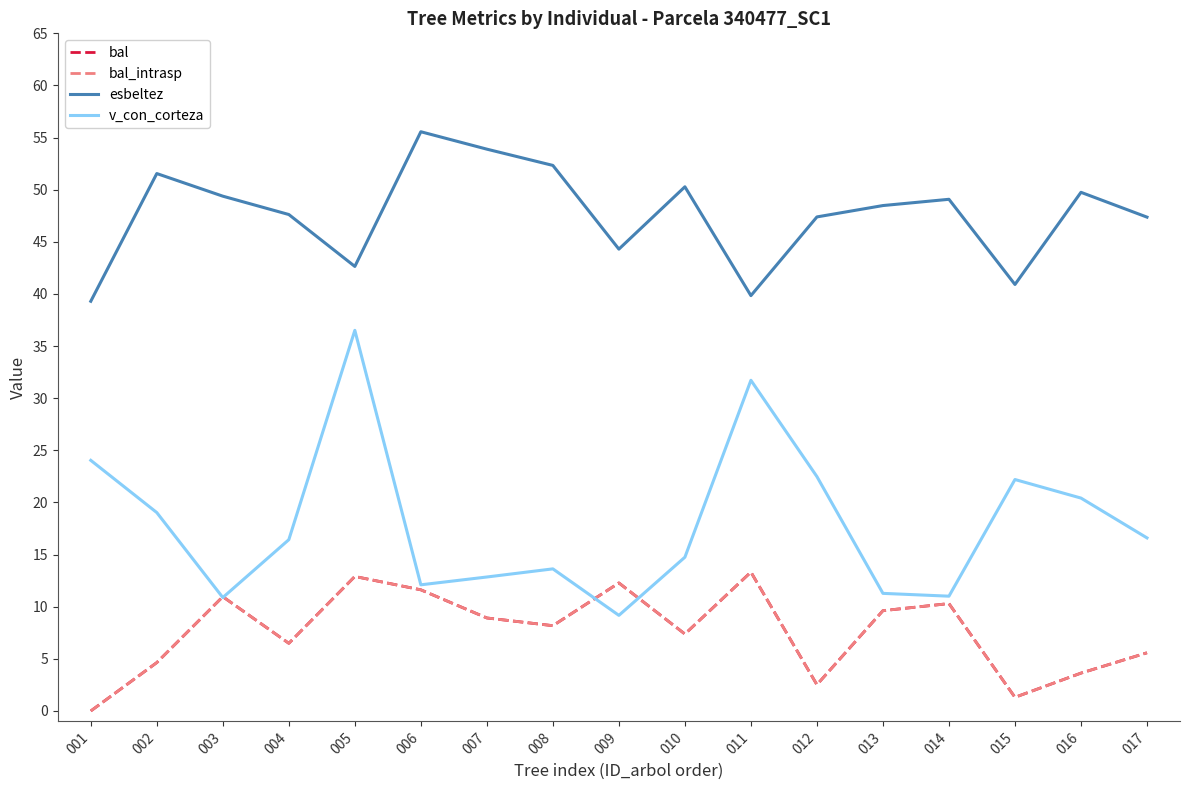

What is the total value across all series at 014?

80.7